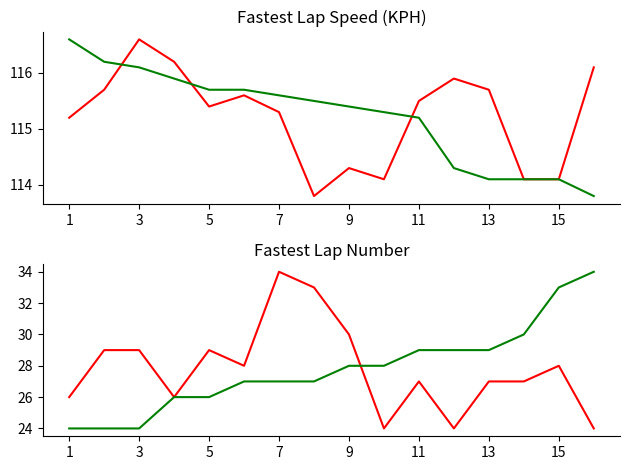

What is the total value across all series at 1?

281.8